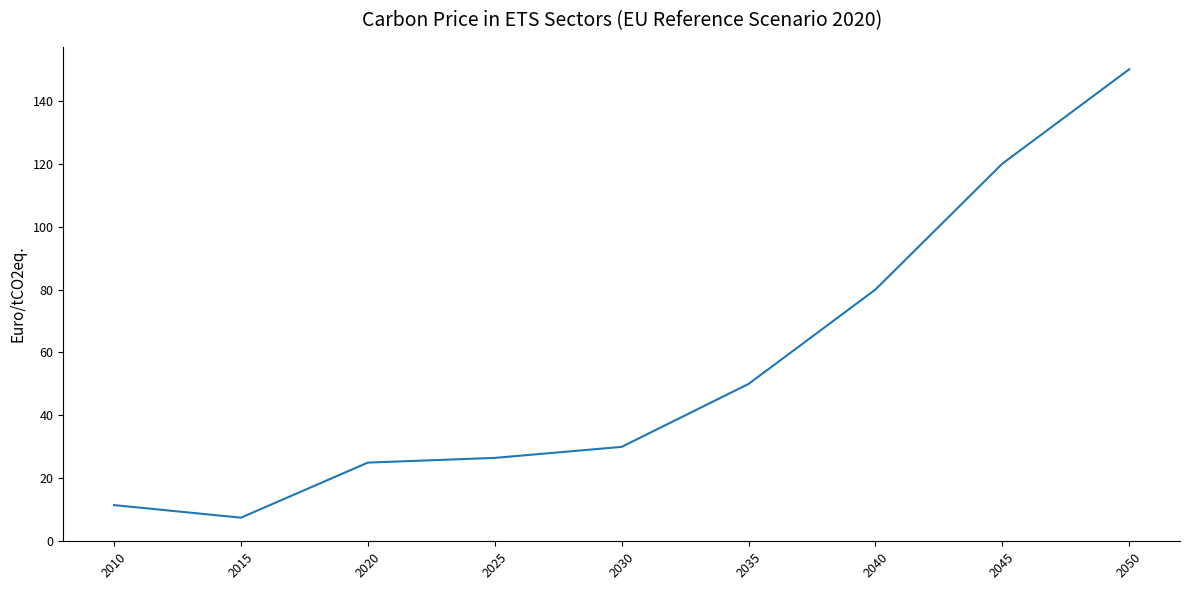

What is the smallest value displayed?

7.5